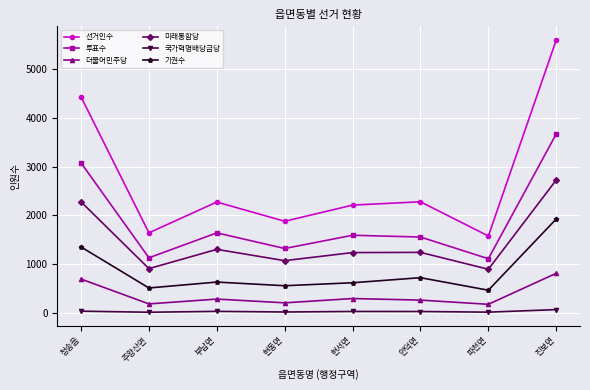

True or false: 미래통합당 has more than 0 points higher than both neighbors.

True